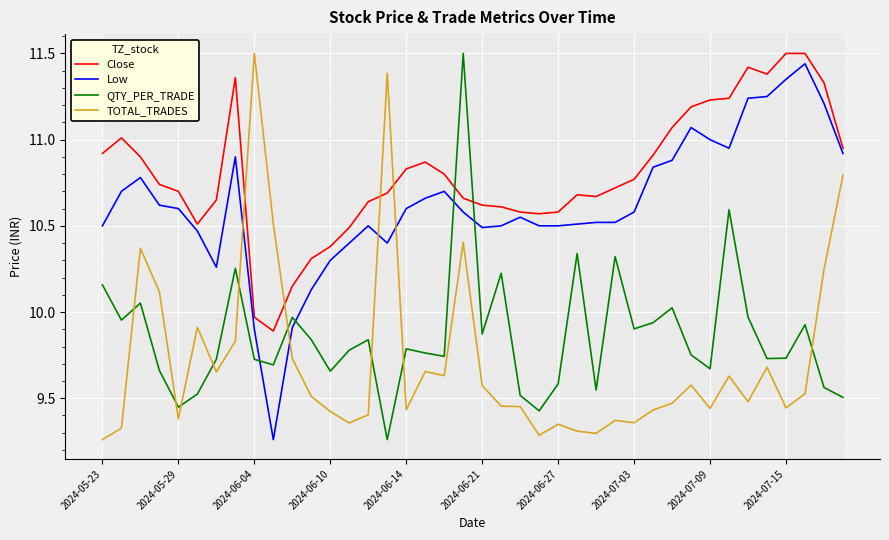

How many series are shown in this chart?

4